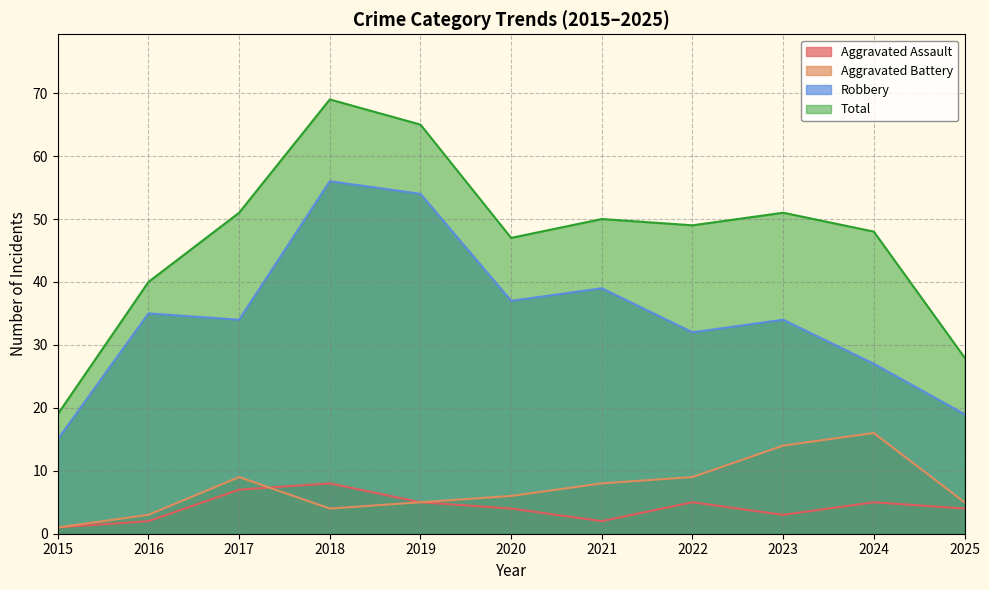

Which series has the widest spread of values?

Total